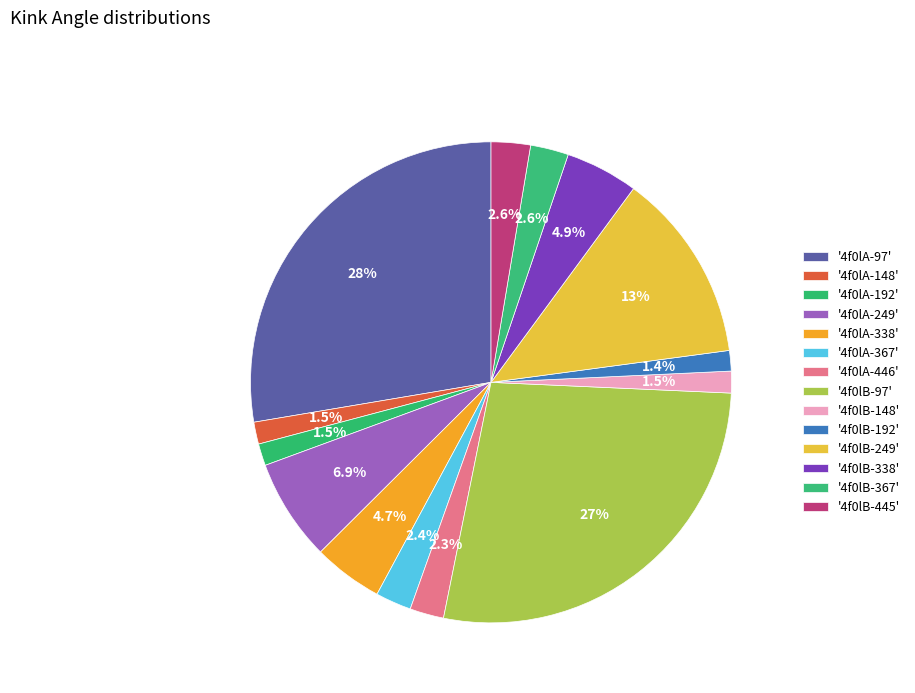

How many segments does this pie chart have?

14